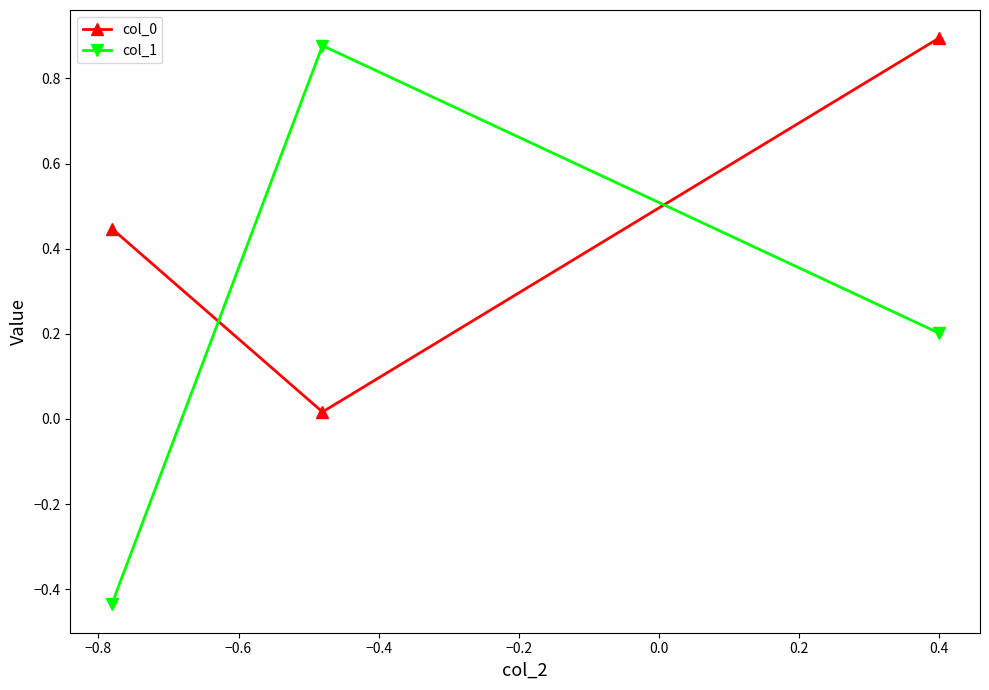

Which series has the widest spread of values?

col_1